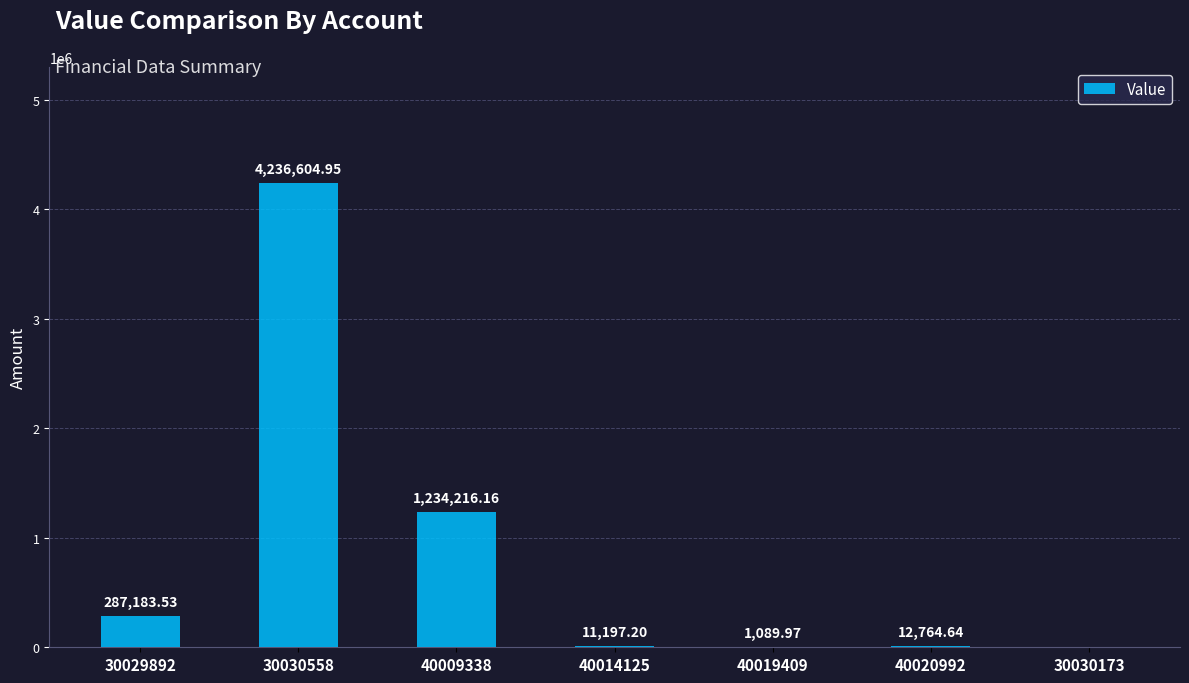

What is the sum of the values at 30029892 and 40019409?

288273.5